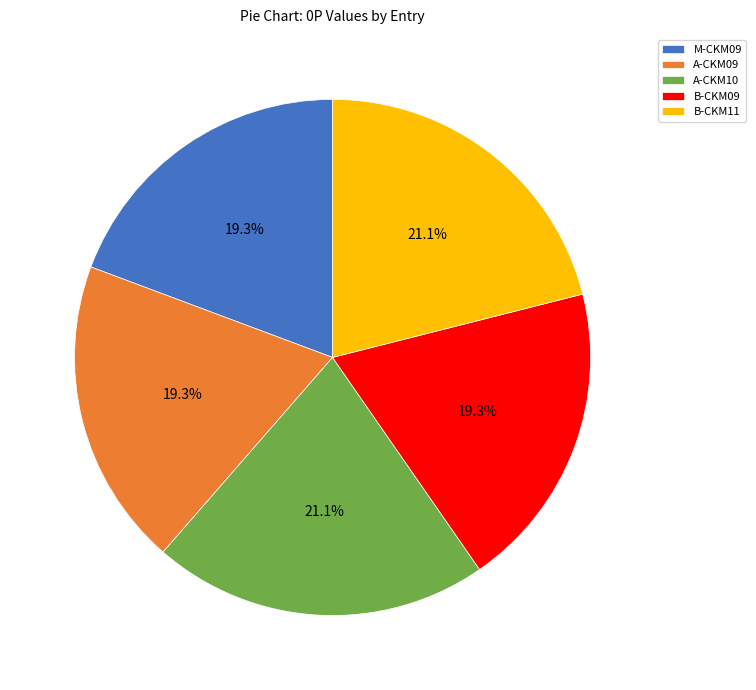

Is the sum of A-CKM09 and B-CKM09 greater than half?

No